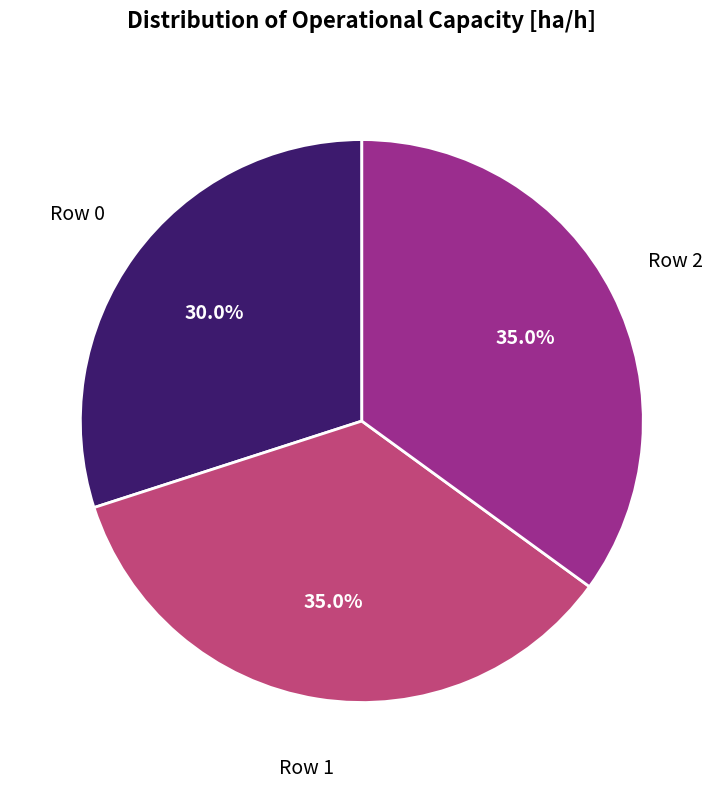

Is there a majority slice in this chart?

No